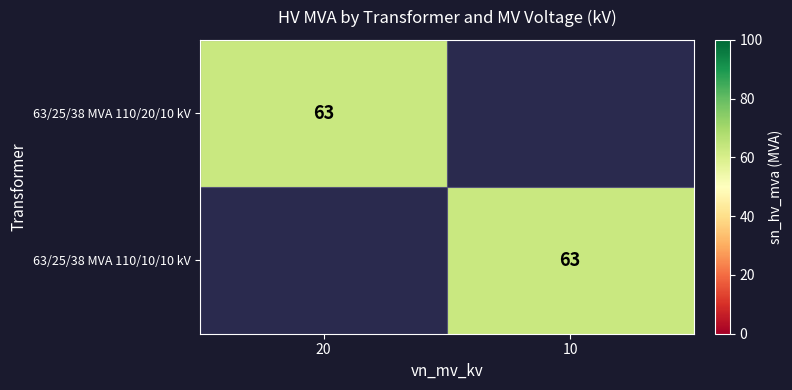

The 63/25/38 MVA 110/20/10 kV series shows 63 at 20. True or false?

True